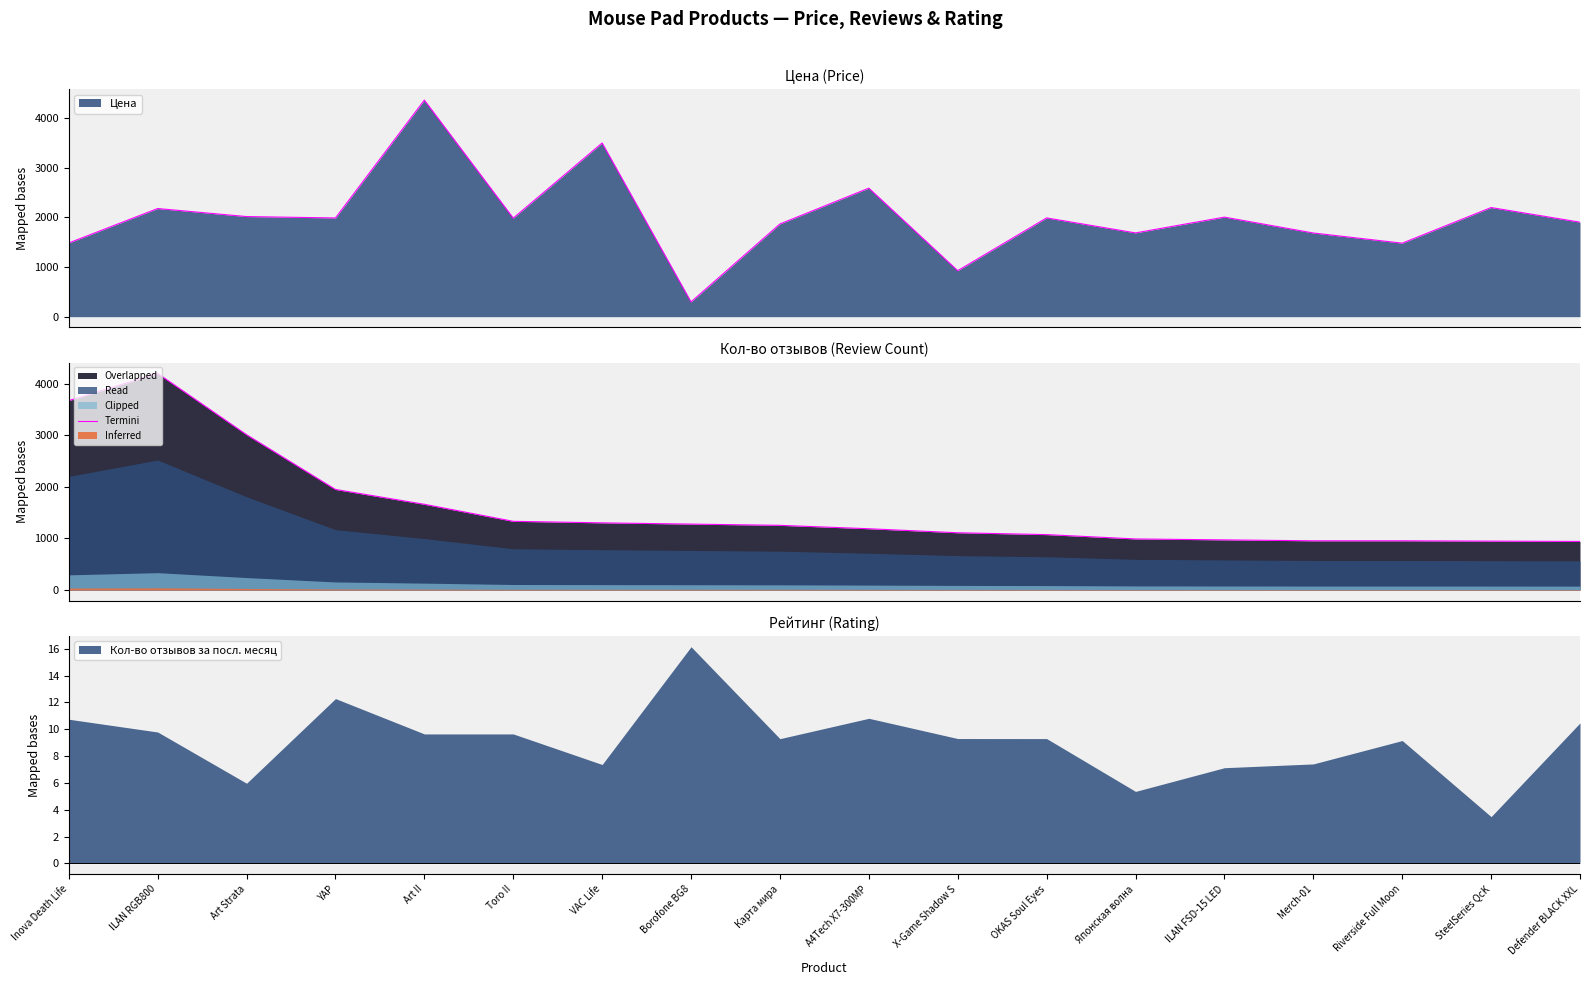

What is the approximate value at ILAN FSD-15 LED, to the nearest 10?

970